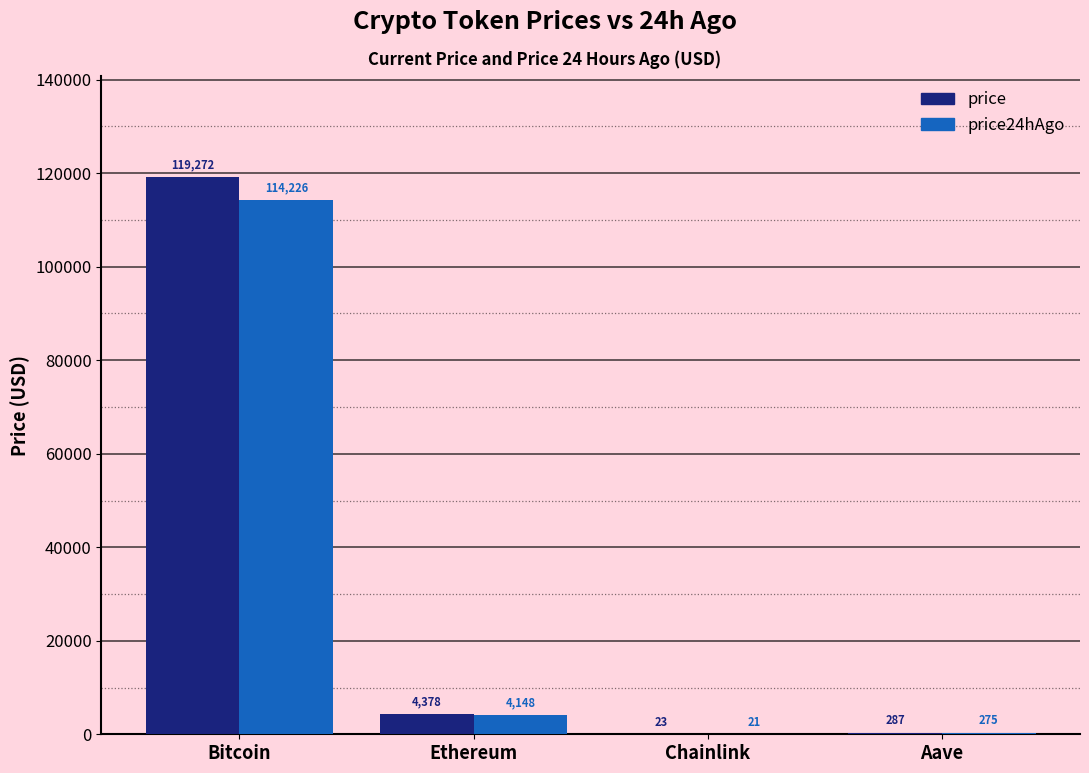

How many categories are shown in the chart?

4